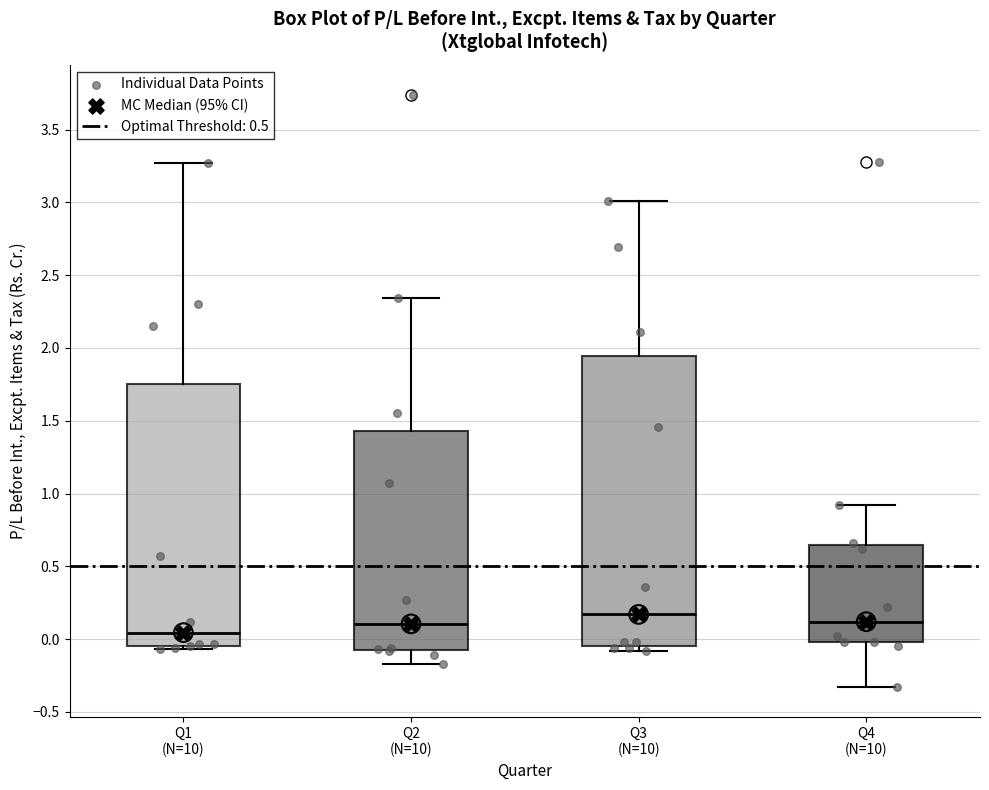

Where is the lower edge of the box for Q2 (N=10) on the y-axis? The values are not printed on the chart, so give them approximately, as read against the axis.

-0.10